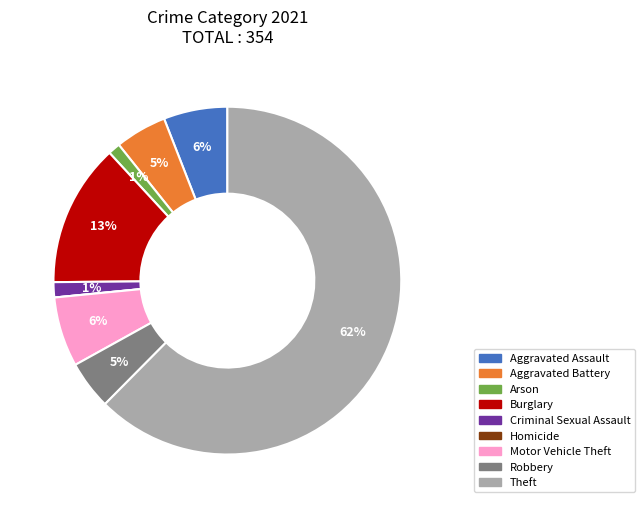

Do Aggravated Battery and Burglary together represent more than half of the pie?

No